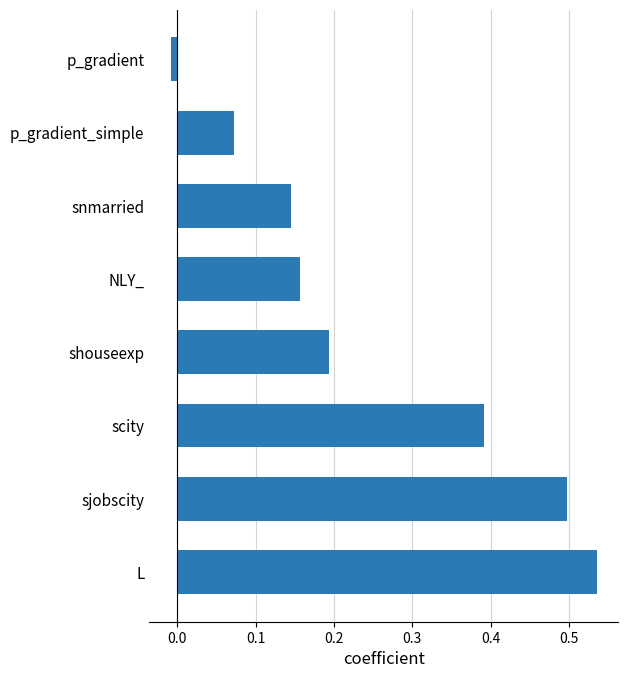

Between snmarried and p_gradient, which is larger?

snmarried